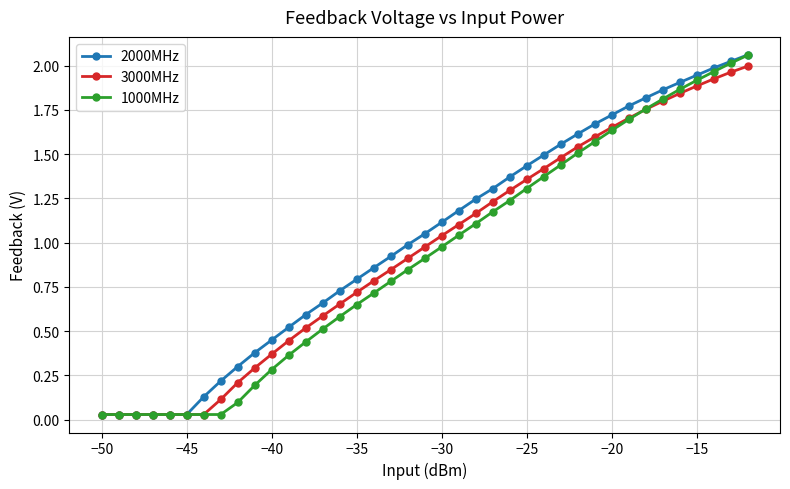

True or false: 3000MHz has more than 2 interior local peaks.

False